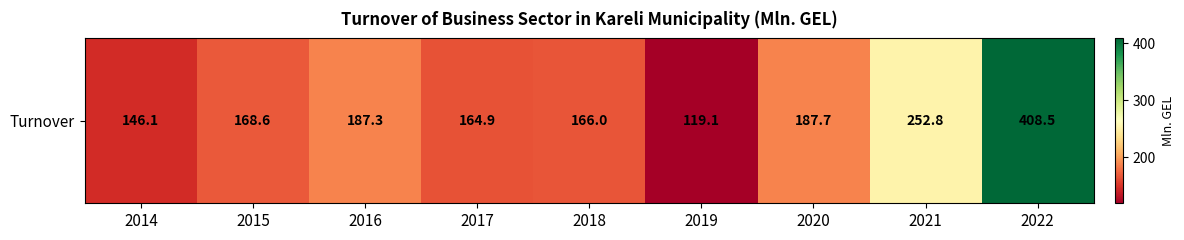

Count the number of data series in this chart.

1